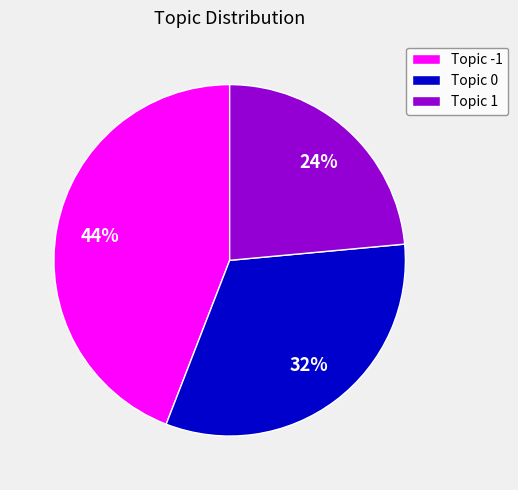

True or false: Topic 1 accounts for 12% of the total.

False